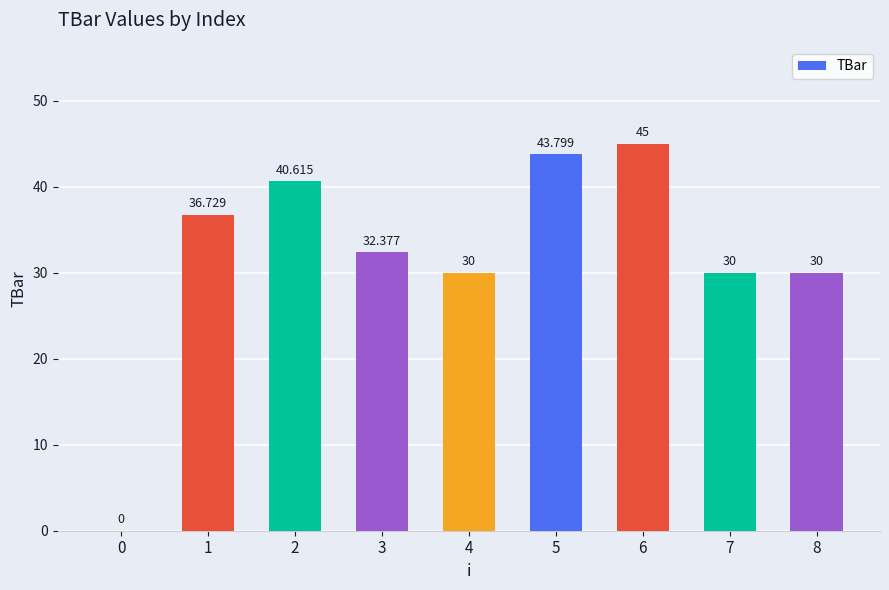

How many values exceed 32?

5